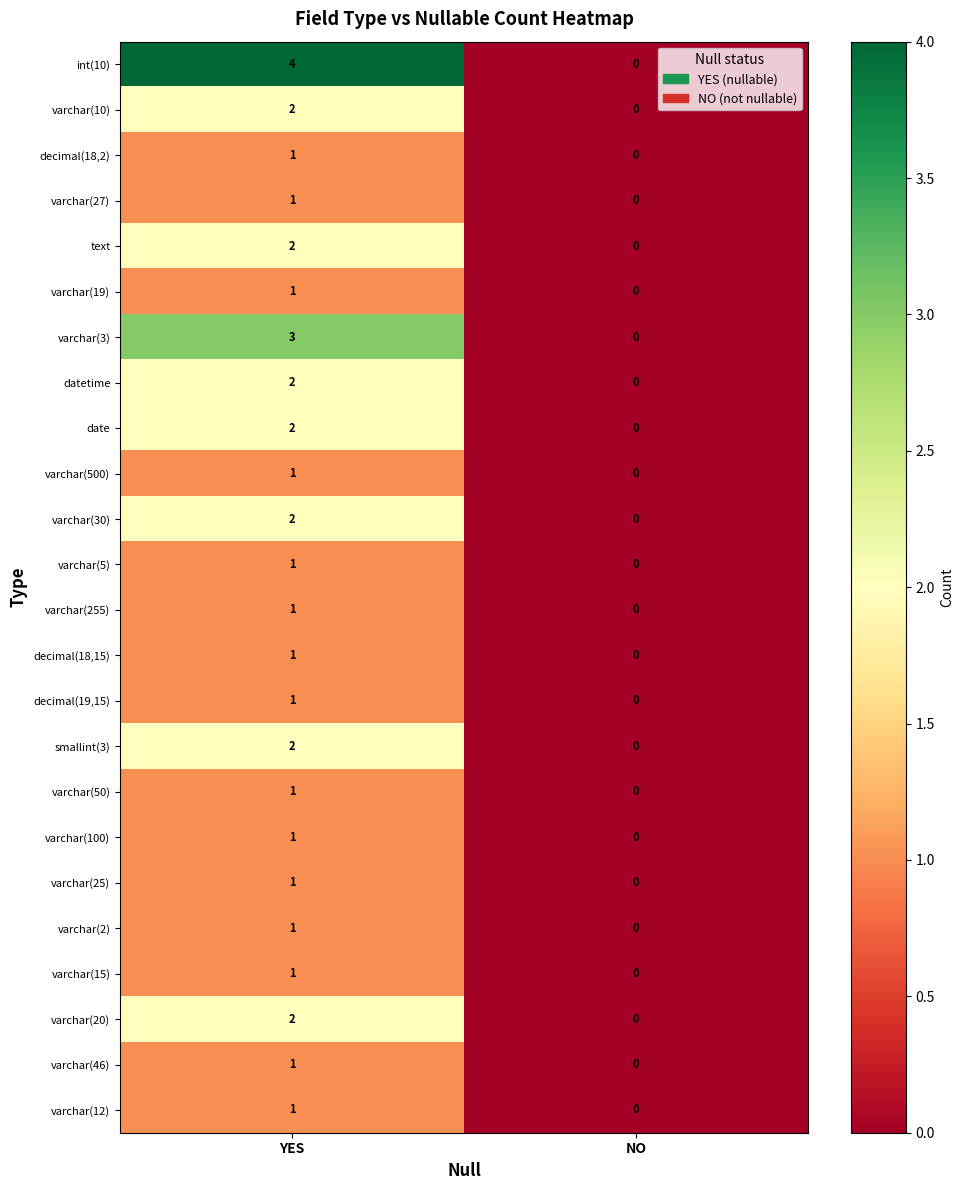

Rank the categories by datetime value from highest to lowest.

YES, NO